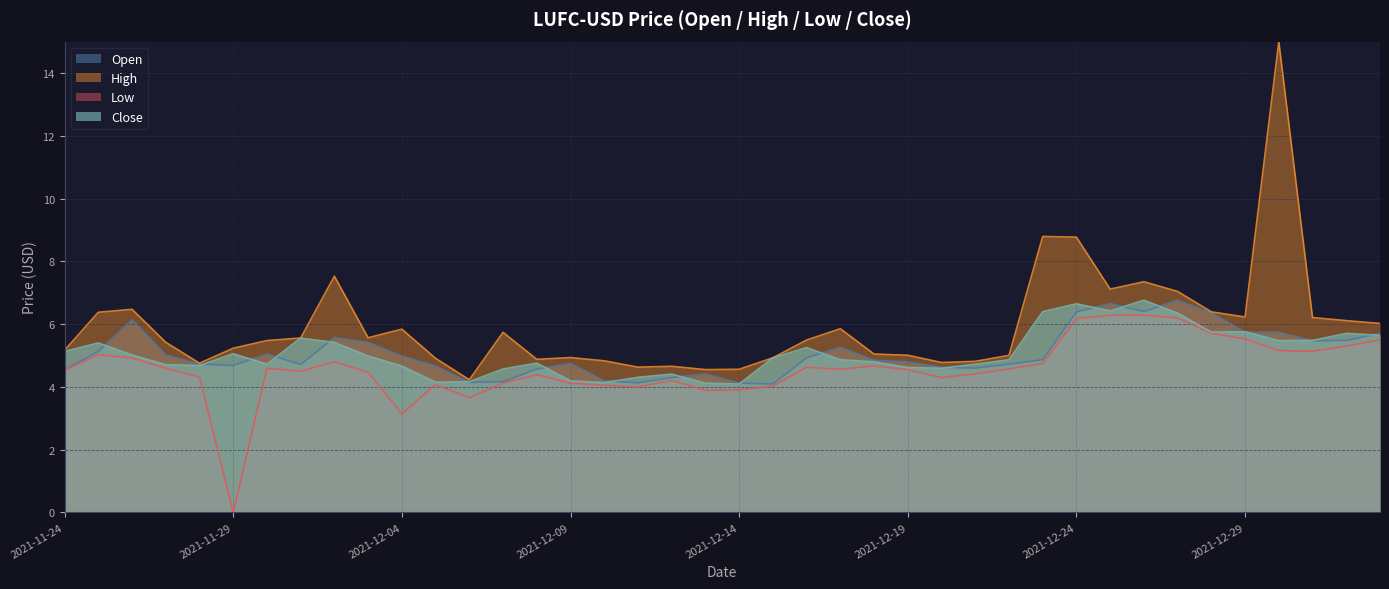

How many lines are shown in the chart?

4